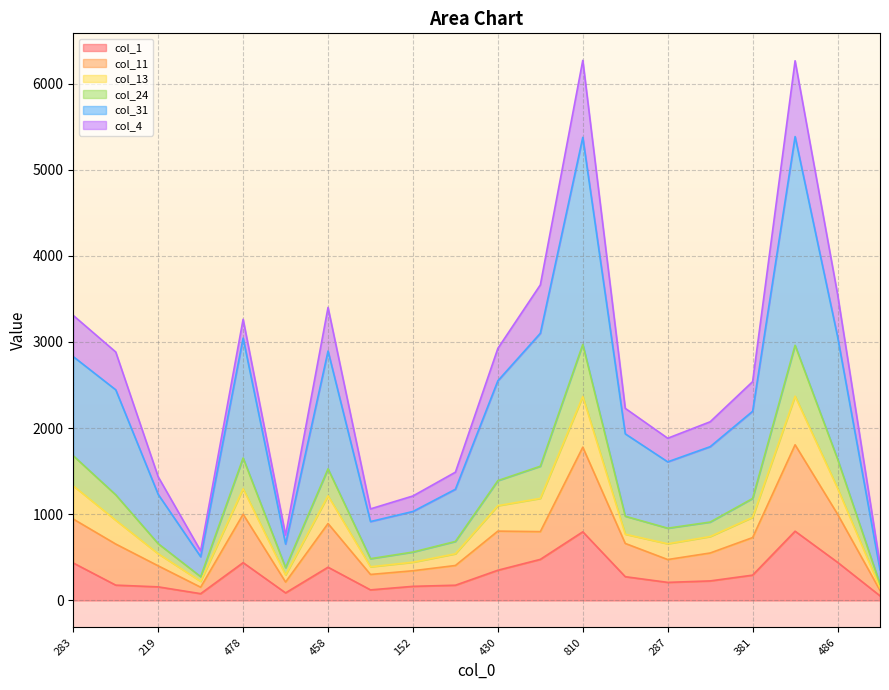

In col_24, how many points are higher than both neighbors (excluding endpoints)?

4